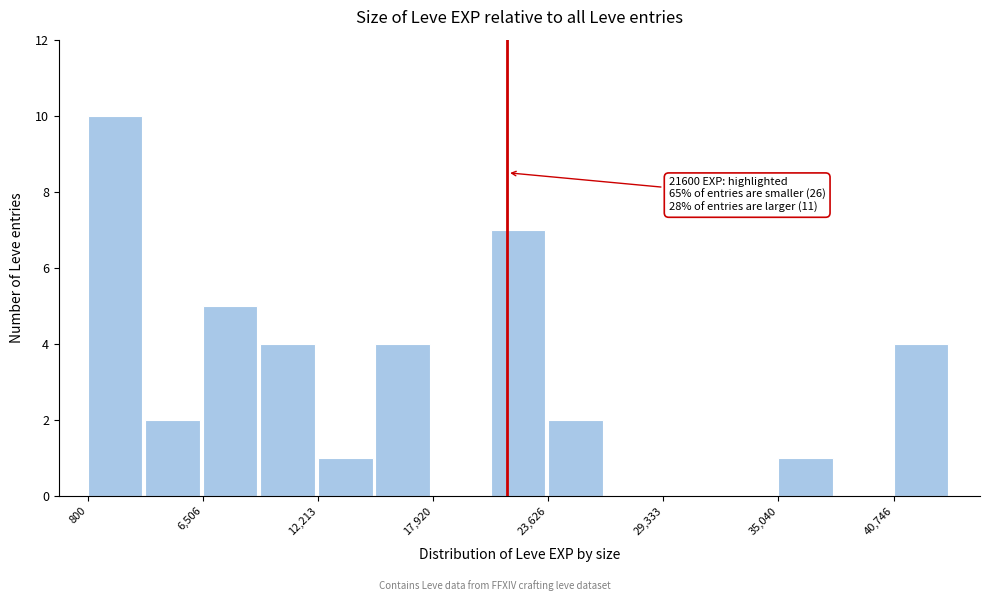

Read against the x-axis, roughly where is the centre of the tallest bar?

2000